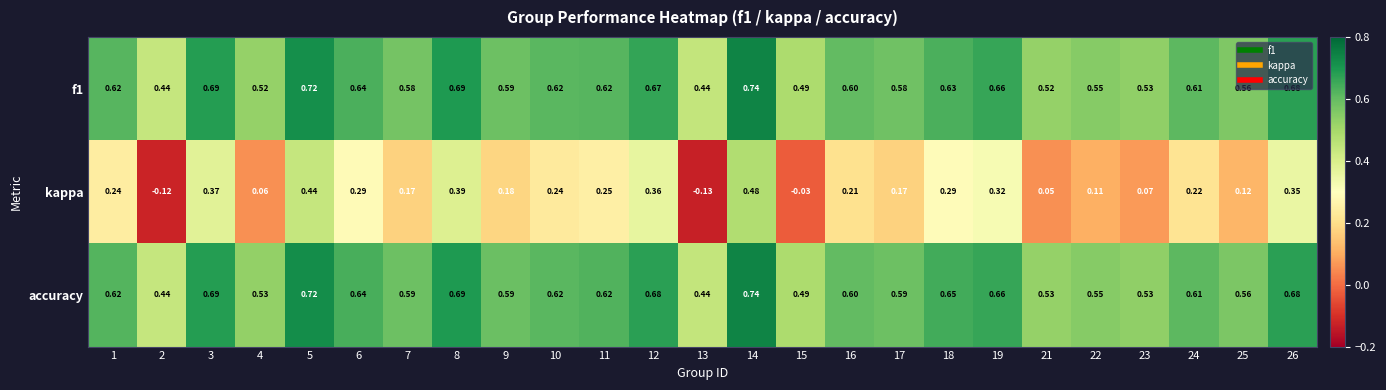

At how many categories does at least one series exceed 0?

25